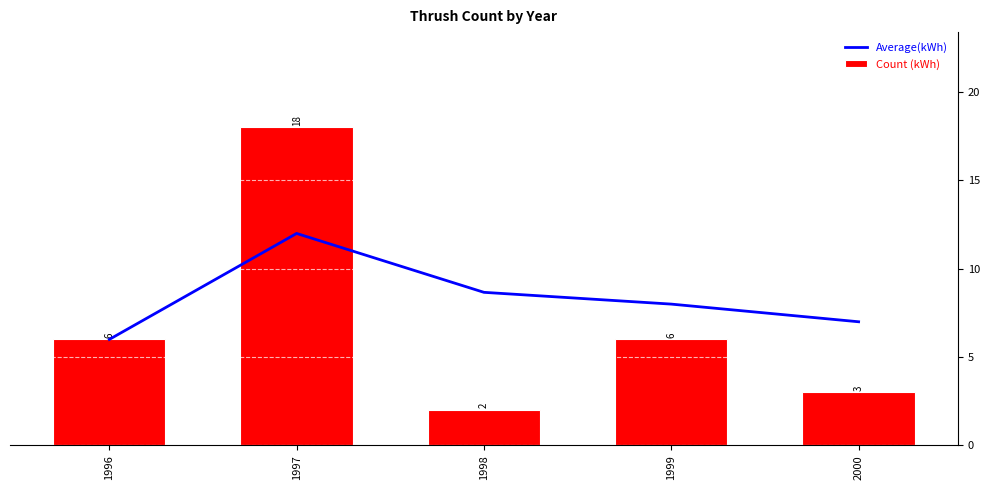

What is the value of the Average(kWh) bar at the 5th from the left?

7.0